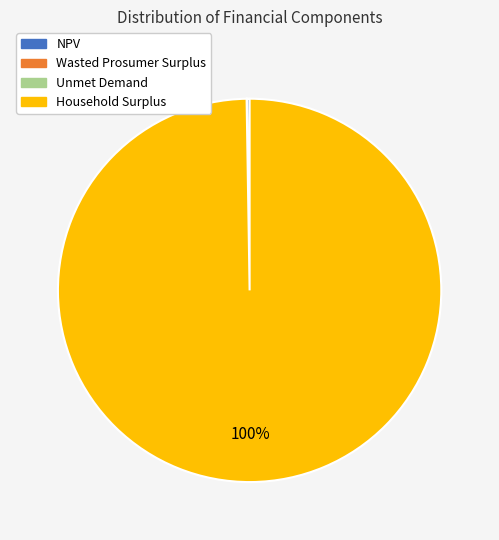

To the nearest percent, what is the difference between the largest and smallest slice percentages?

100%